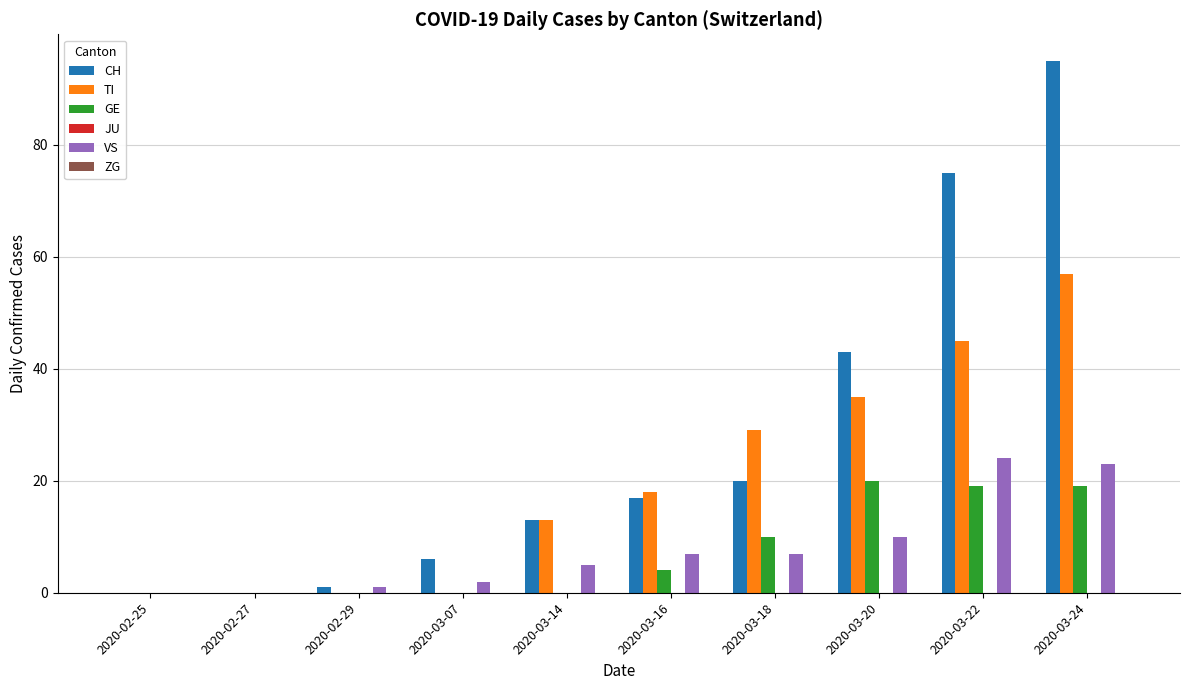

Between 2020-03-18 and 2020-03-22, which series saw the biggest shift?

CH